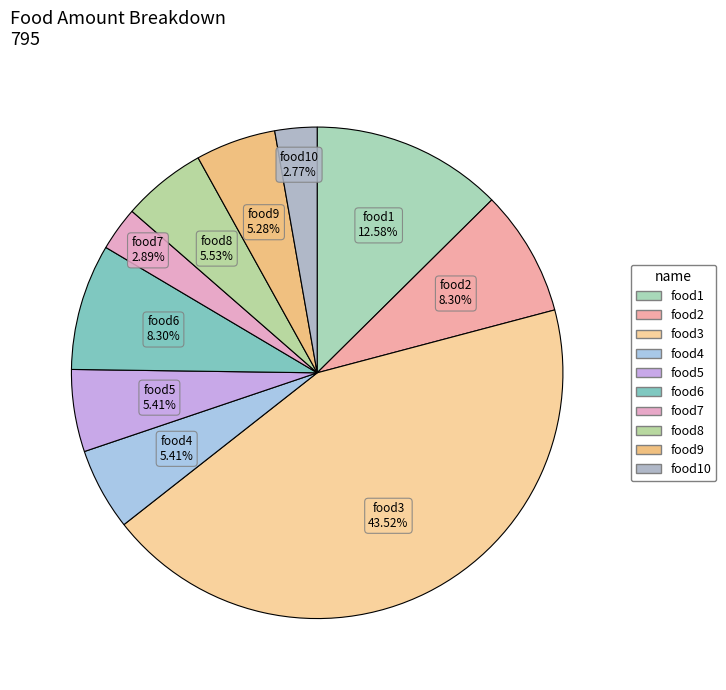

How many segments does this pie chart have?

10